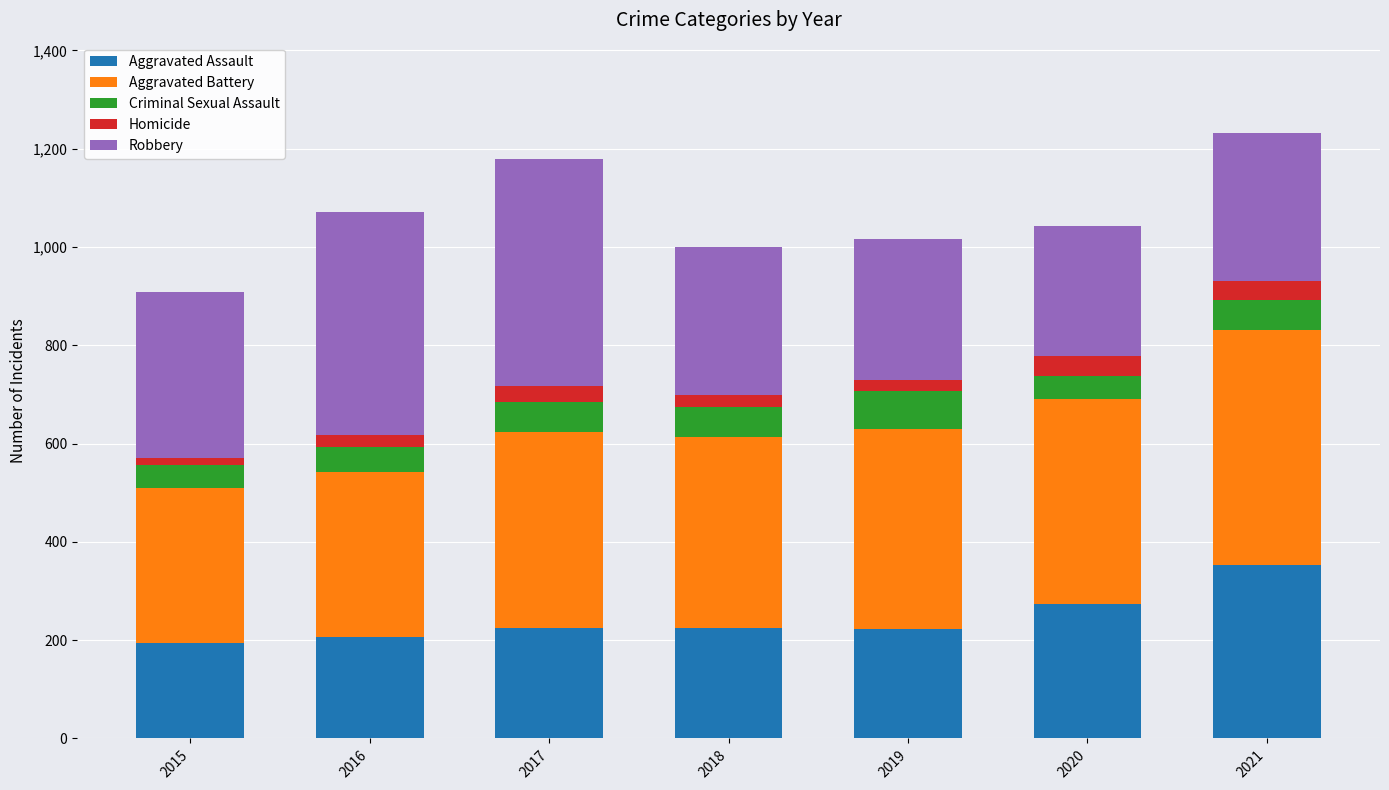

The value of Aggravated Assault at 2020 is 451. True or false?

False